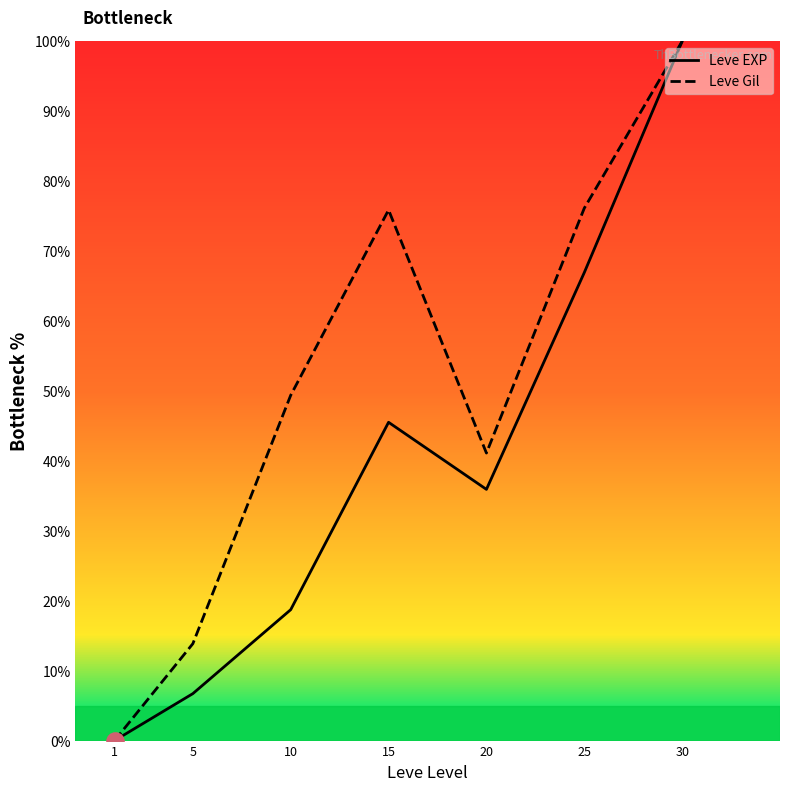

What are all the series names shown in the legend?

Leve EXP, Leve Gil